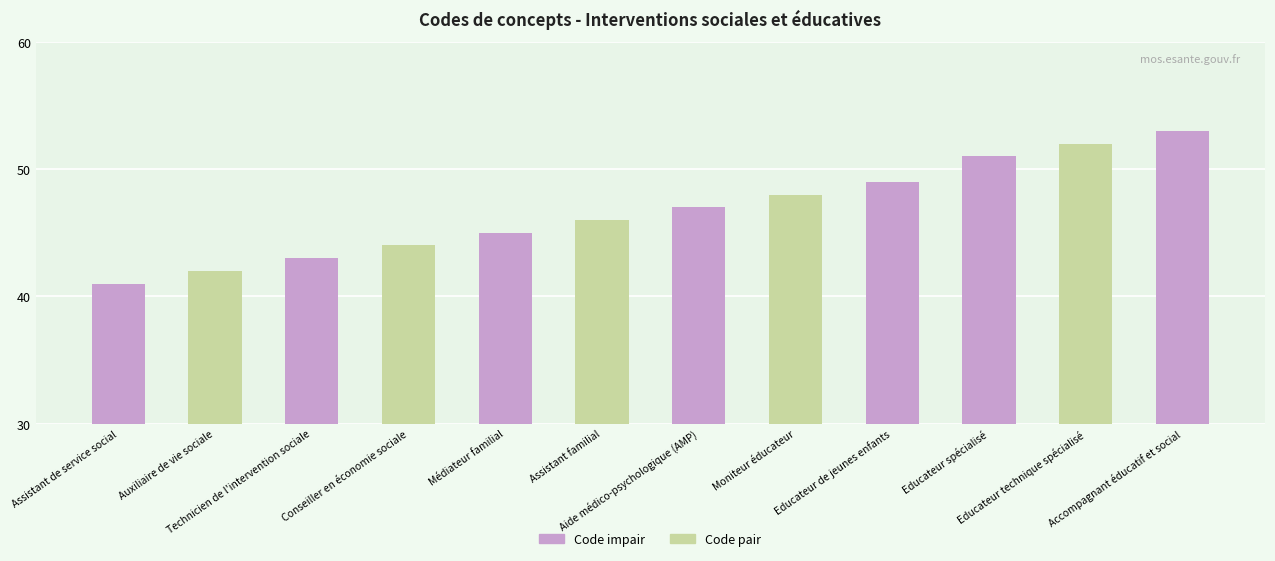

List the labels in order of value, largest first.

Accompagnant éducatif et social, Educateur technique spécialisé, Educateur spécialisé, Educateur de jeunes enfants, Moniteur éducateur, Aide médico-psychologique (AMP), Assistant familial, Médiateur familial, Conseiller en économie sociale, Technicien de l'intervention sociale, Auxiliaire de vie sociale, Assistant de service social